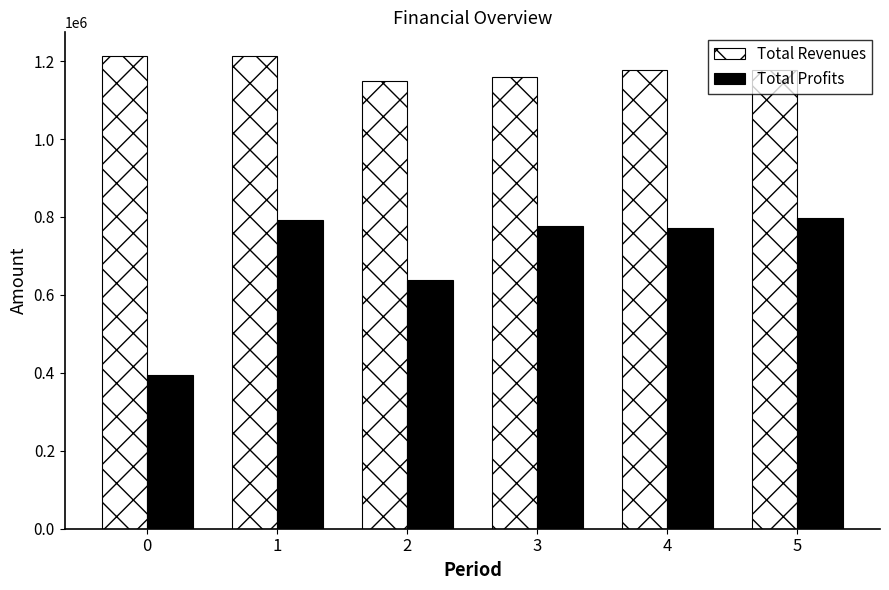

How many bars are there in each group?

2